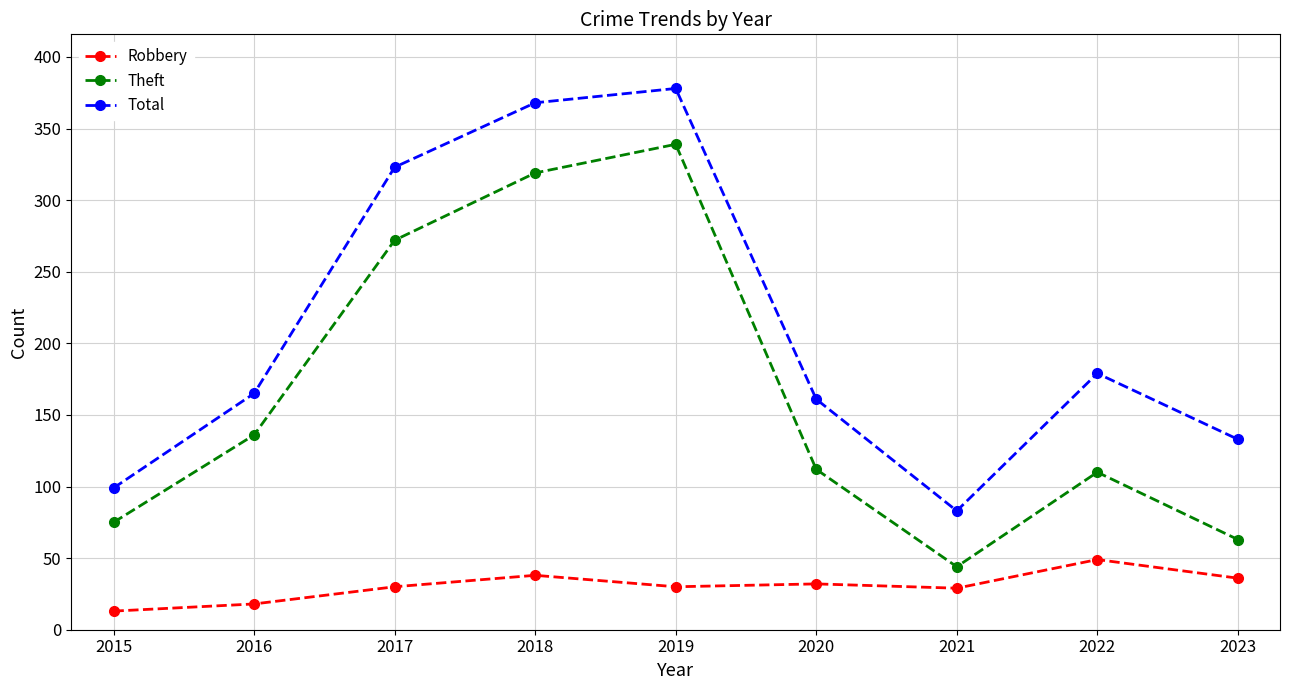

Between 2016 and 2023, which series saw the biggest shift?

Theft